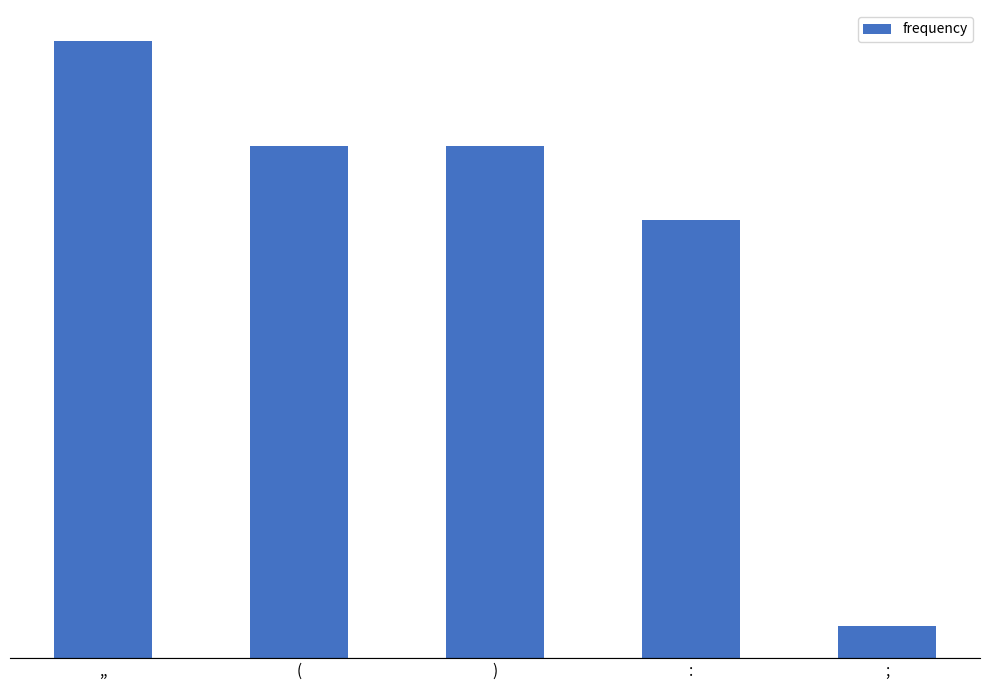

What is the difference between the maximum and minimum values?

72